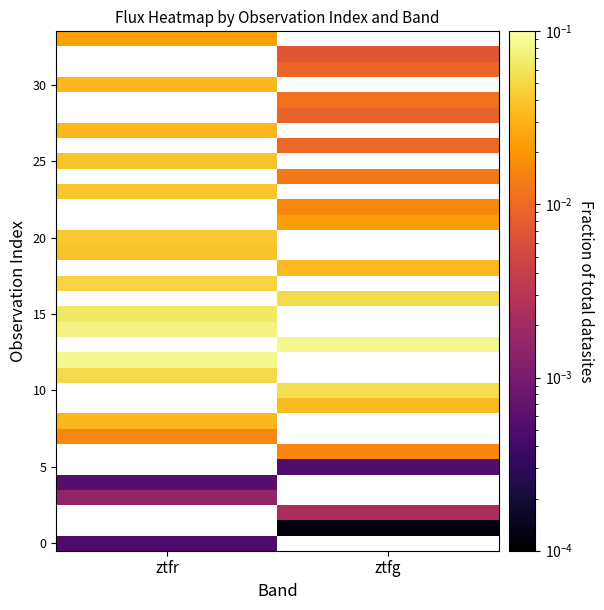

How many series are shown in this chart?

34